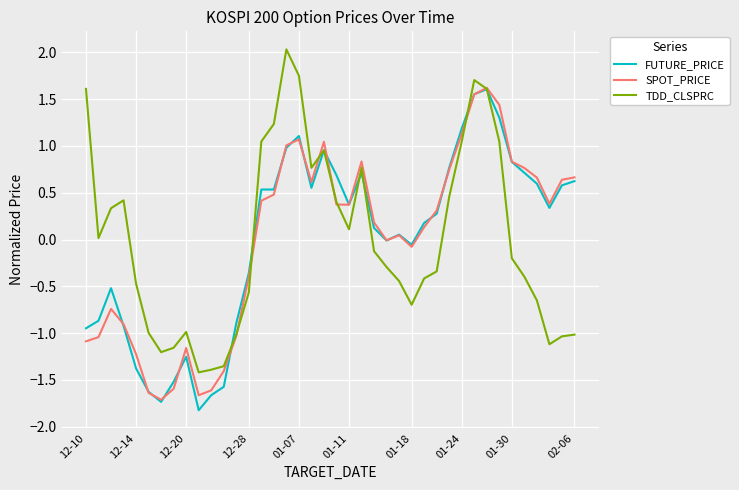

What is the difference between the maximum and minimum values in the TDD_CLSPRC series?

3.5